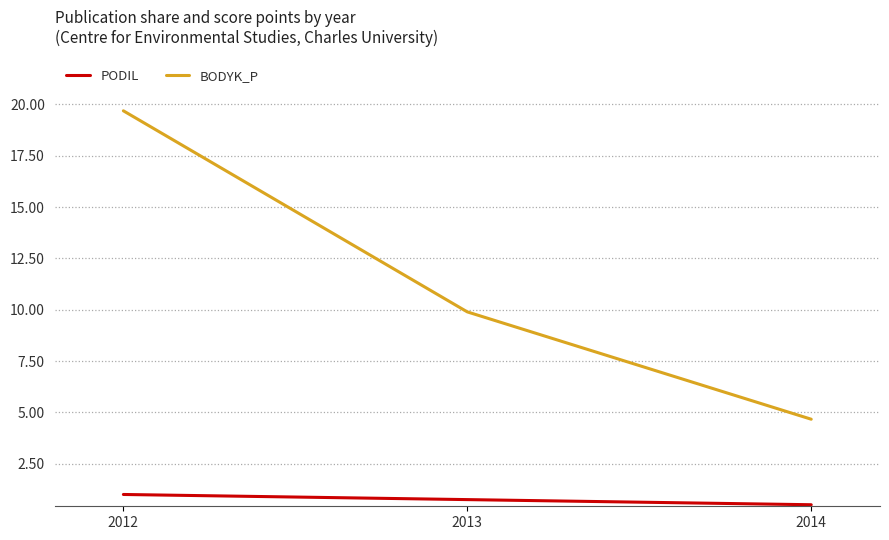

Is it true that PODIL equals 0.5 at 2014?

True